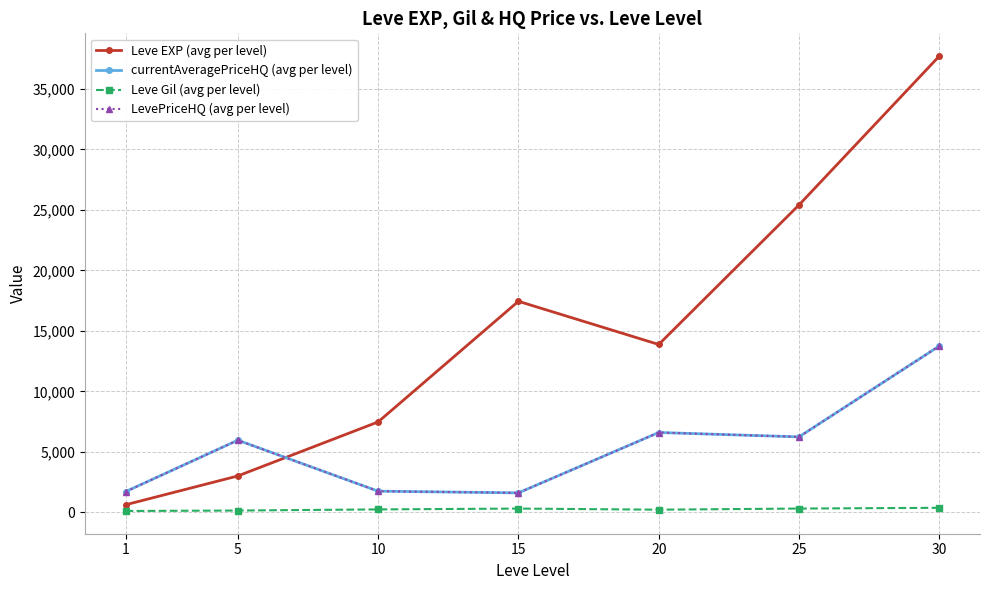

List the series in order of their peak value, lowest first.

Leve Gil (avg per level), currentAveragePriceHQ (avg per level), LevePriceHQ (avg per level), Leve EXP (avg per level)